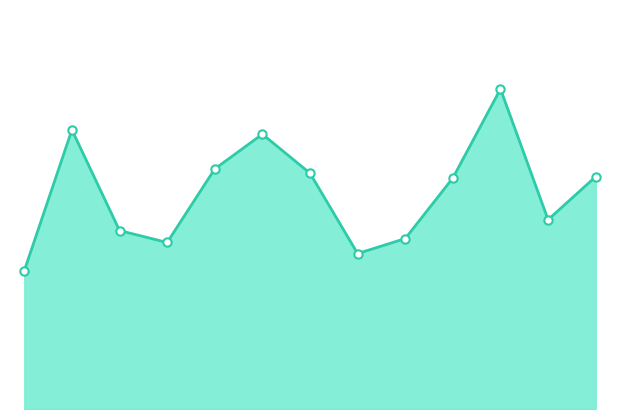

How many lines are shown in the chart?

1